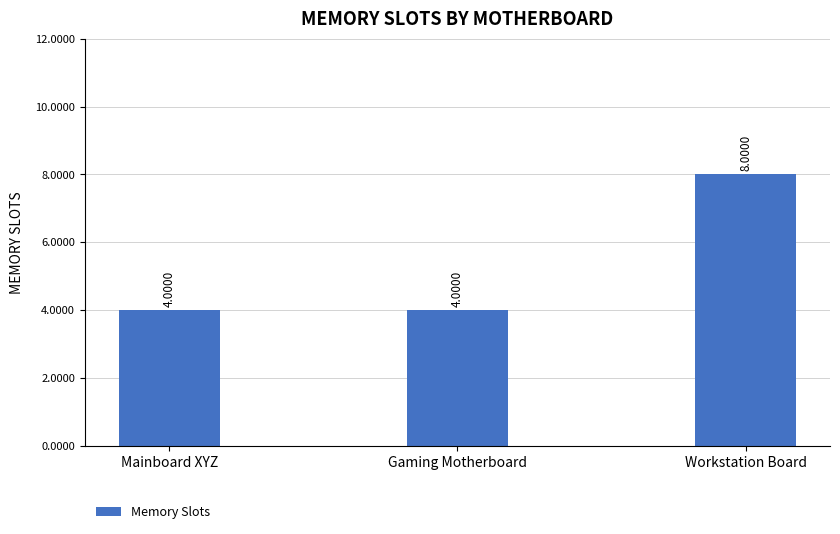

True or false: the data shows 6 at Mainboard XYZ.

False